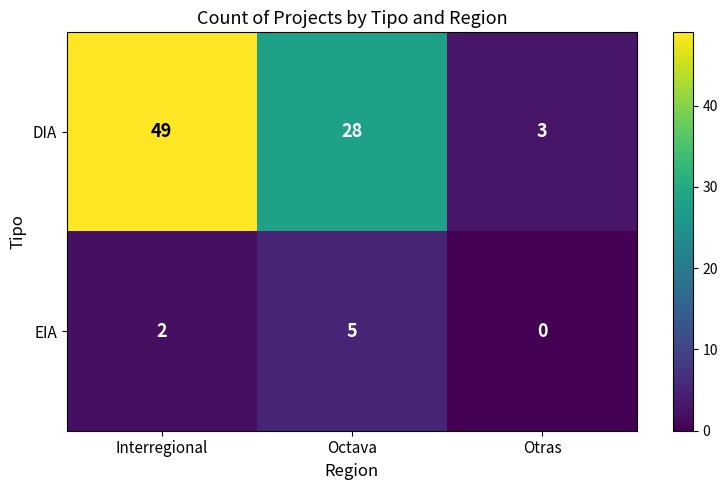

What is the total value across all series at Interregional?

51